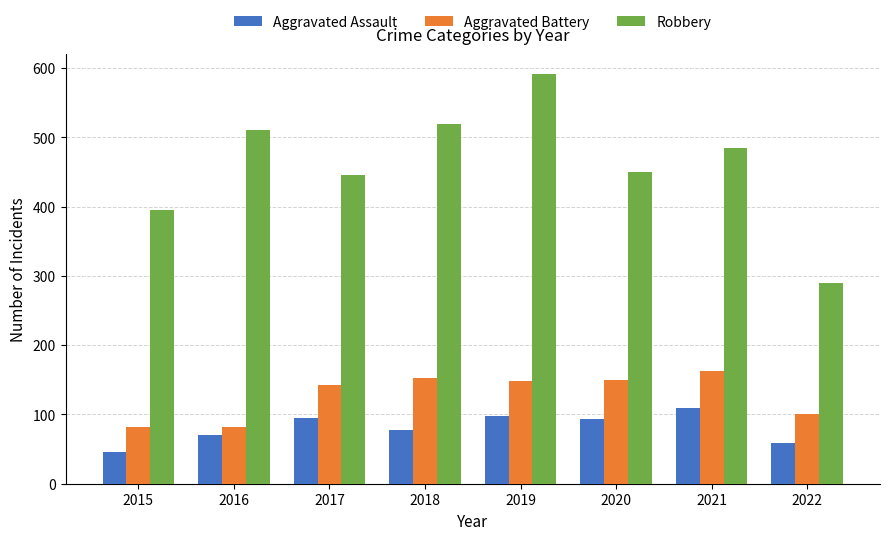

What is the difference between the second highest and minimum values in the Aggravated Assault series?

52